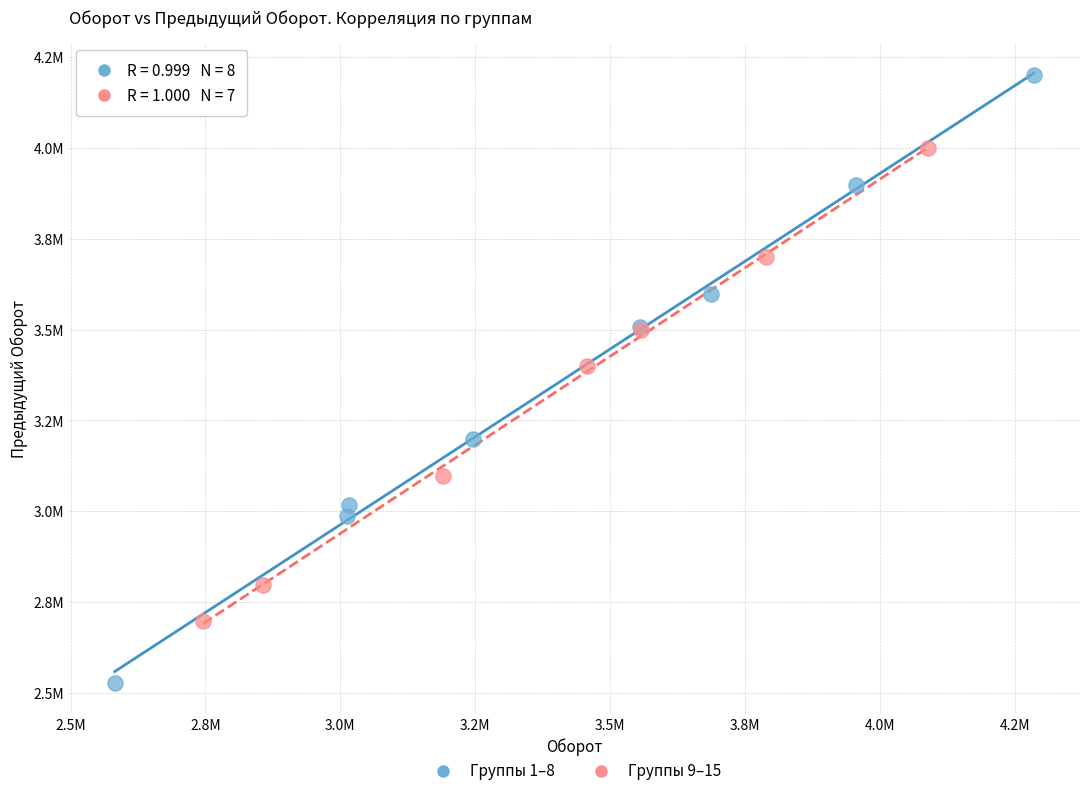

Which series reaches the maximum Y coordinate?

Группы 1–8